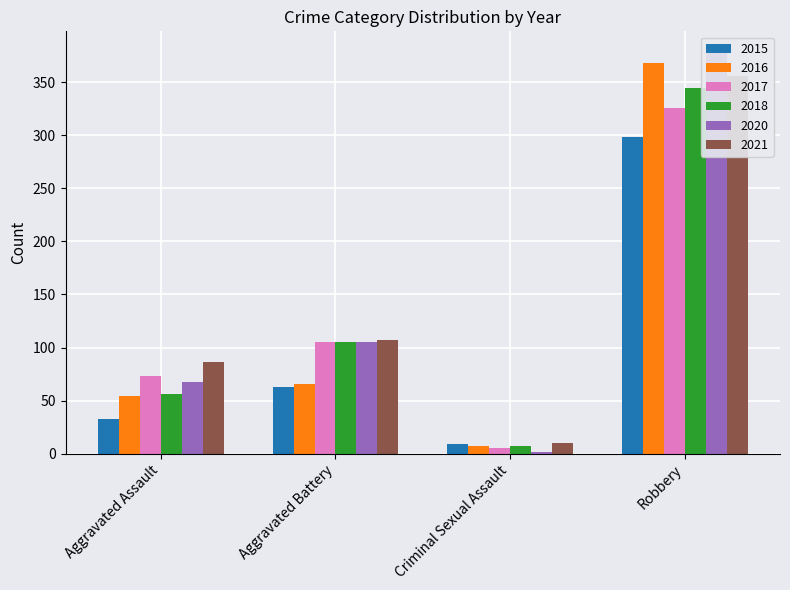

At which category is the sum across all series the highest?

Robbery